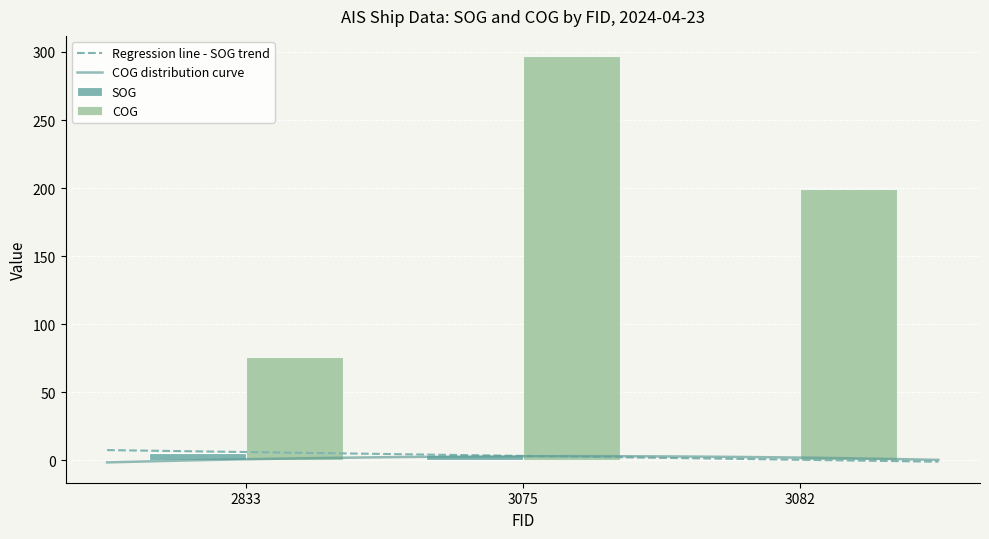

Rank the series at 2833 from highest to lowest value.

COG, SOG